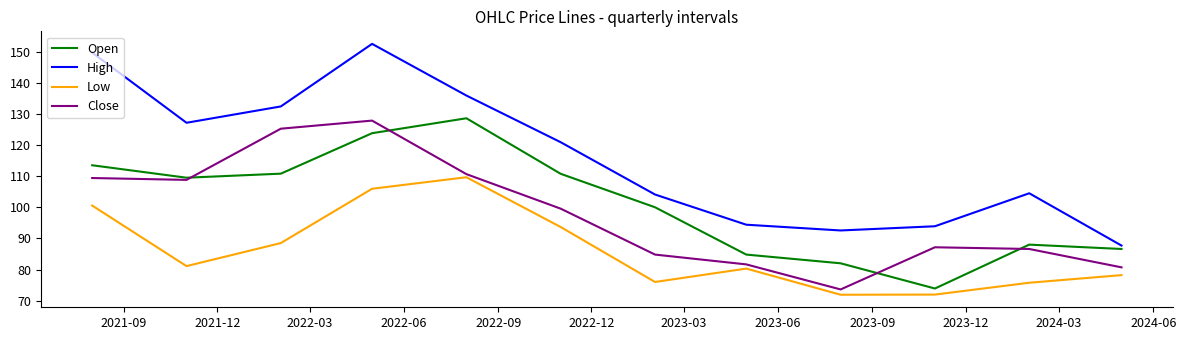

At how many categories does at least one series exceed 146?

2